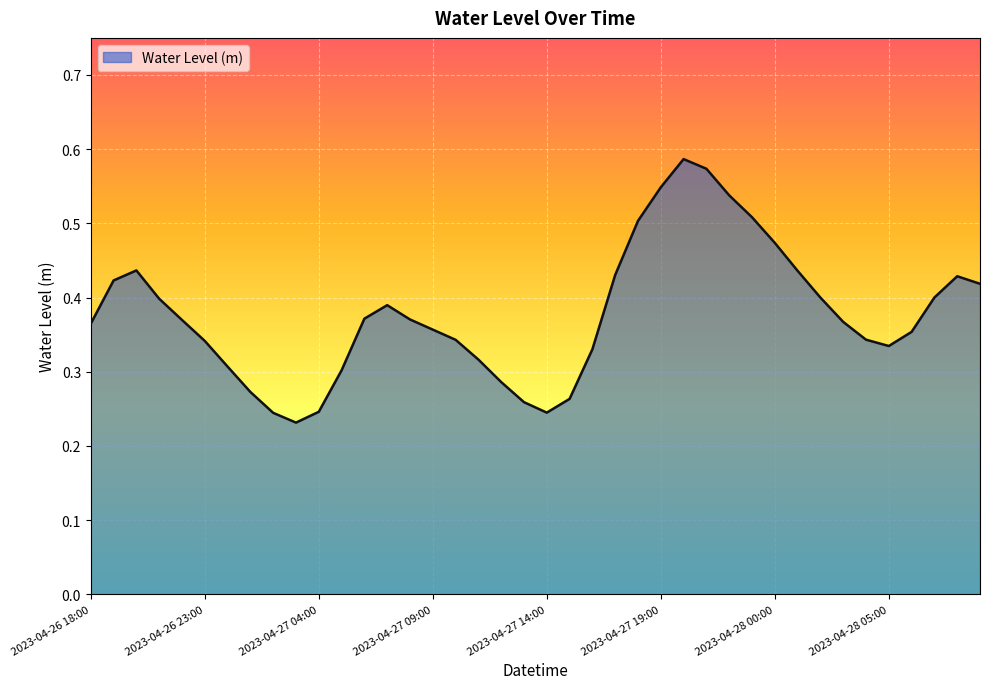

Reading left to right, transcribe all the data shown in this chart.

0.4	0.4	0.4	0.4	0.4	0.3	0.3	0.3	0.2	0.2	0.2	0.3	0.4	0.4	0.4	0.4	0.3	0.3	0.3	0.3	0.2	0.3	0.3	0.4	0.5	0.5	0.6	0.6	0.5	0.5	0.5	0.4	0.4	0.4	0.3	0.3	0.4	0.4	0.4	0.4